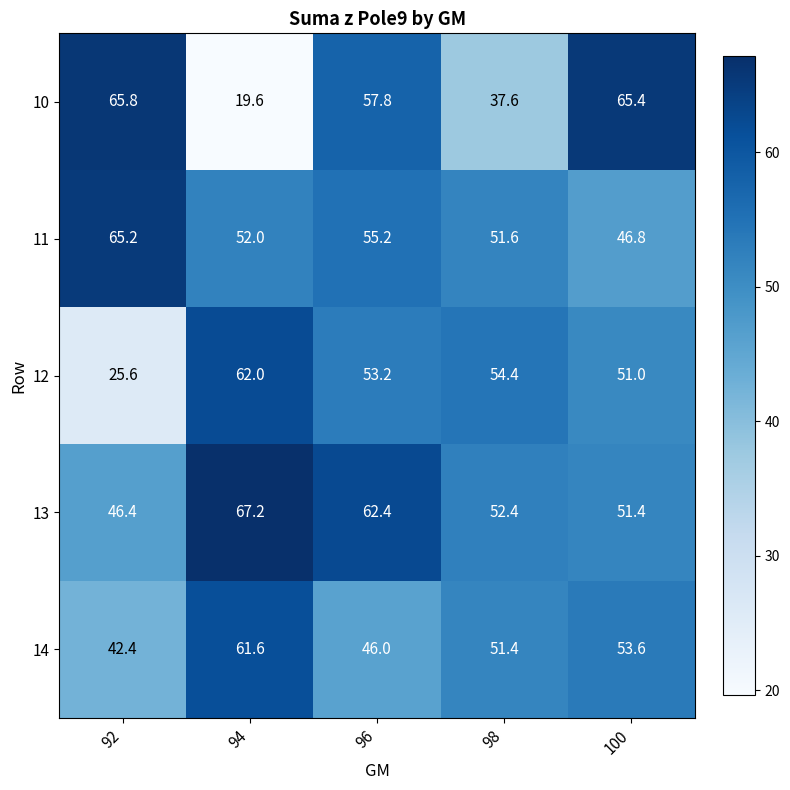

What is the maximum value shown in the chart?

67.2